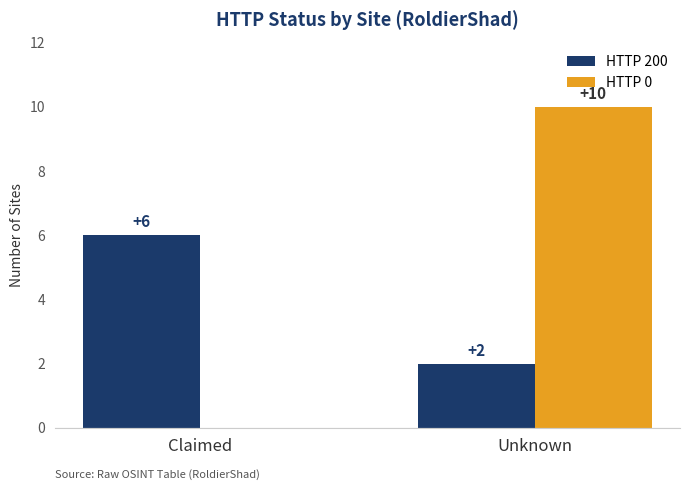

What is the average value of the HTTP 0 series?

5